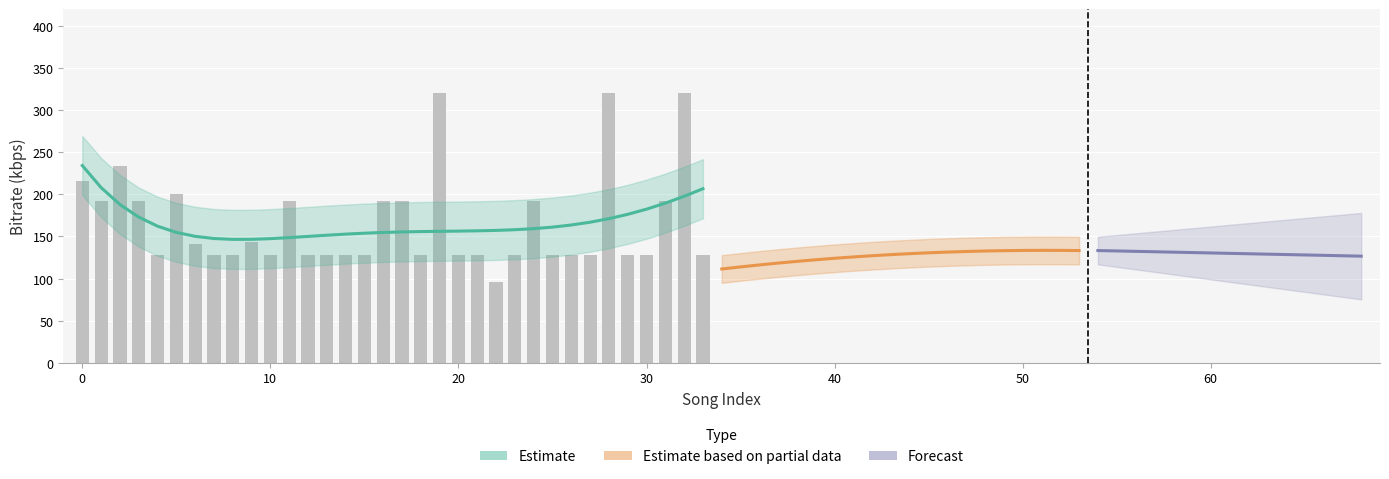

What is the smallest value displayed?

96